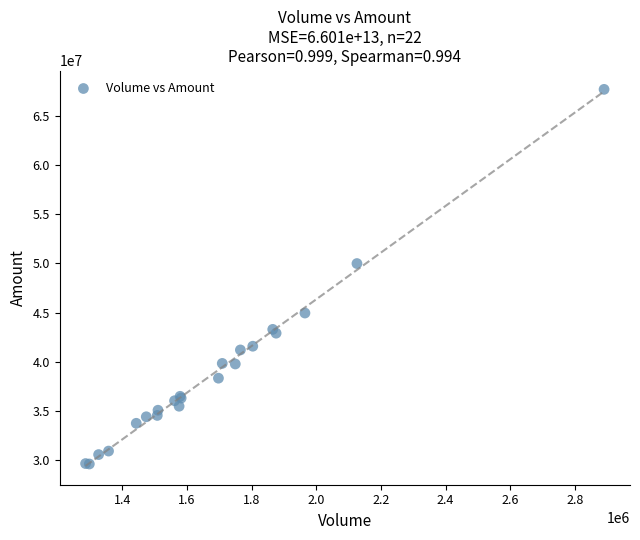

What Y value in the scatter plot is closest to 48653003?

49986292.6